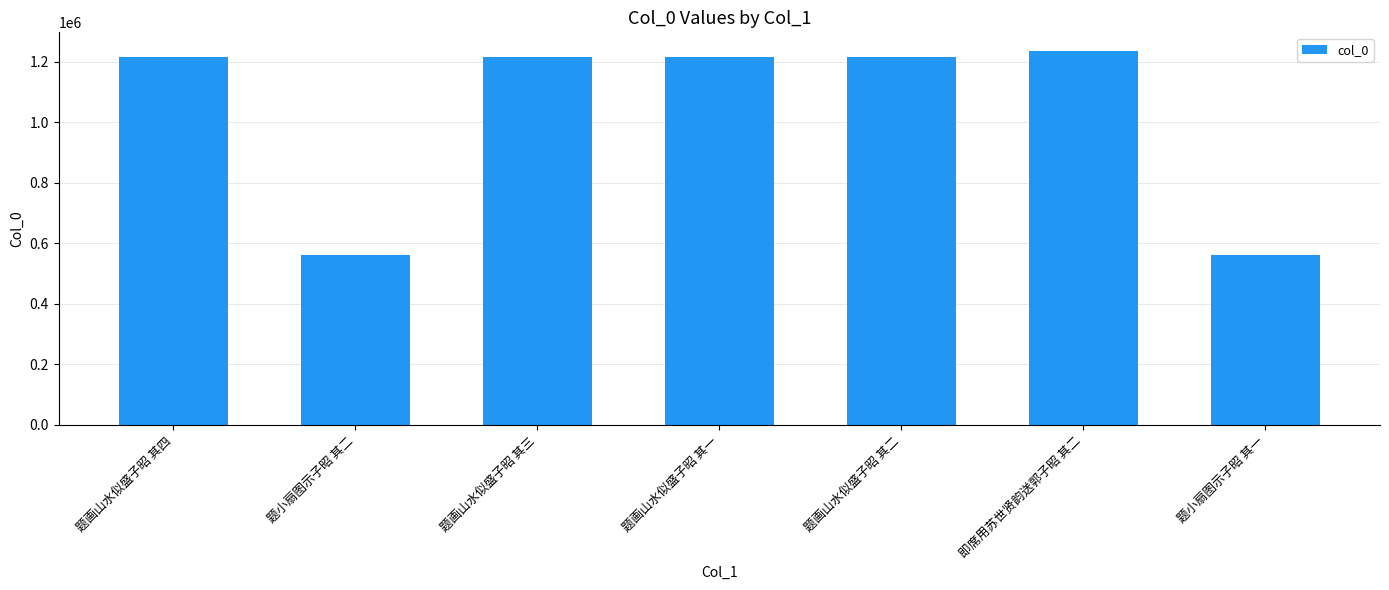

What position from the left is 题画山水似盛子昭 其四?

1